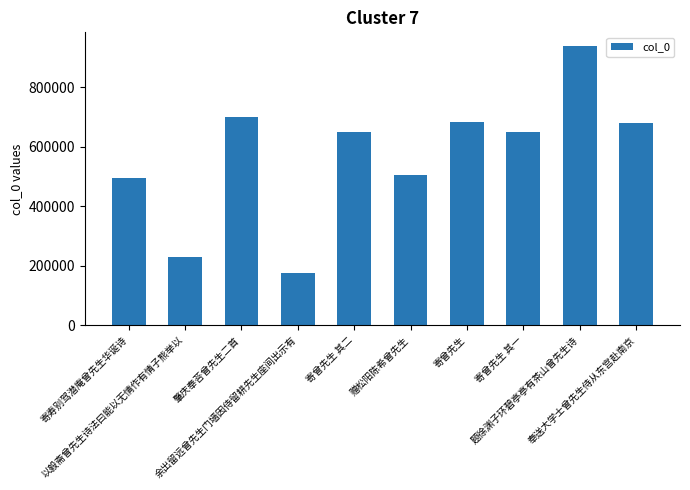

Are the bars grouped side by side (vs. stacked)?

No